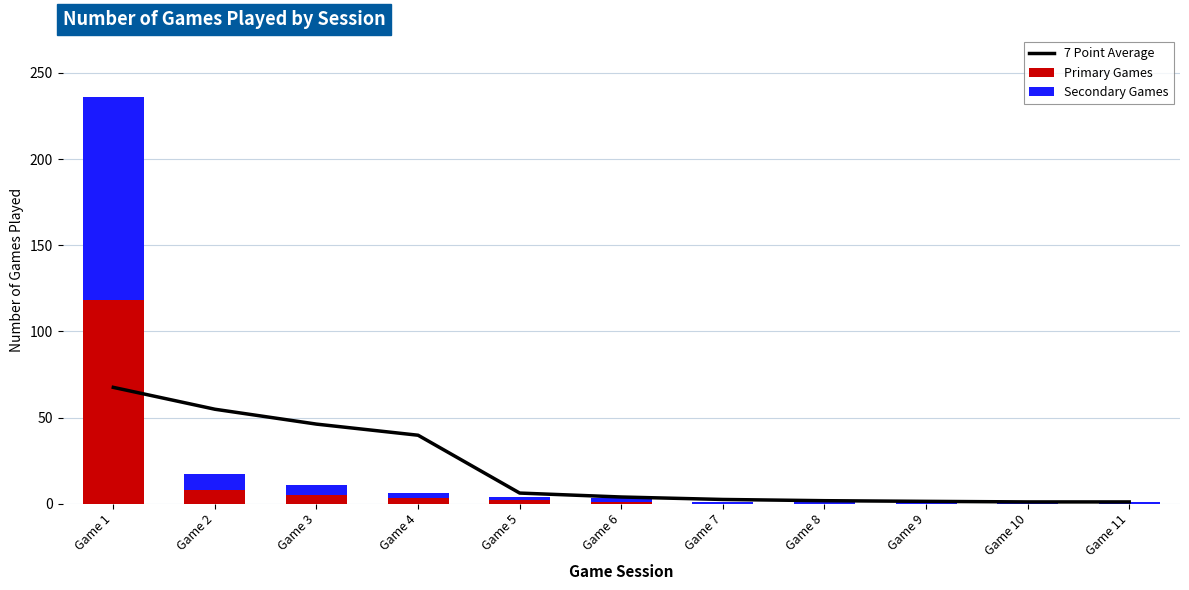

Is it true that 7 Point Average equals 85.8 at Game 2?

False